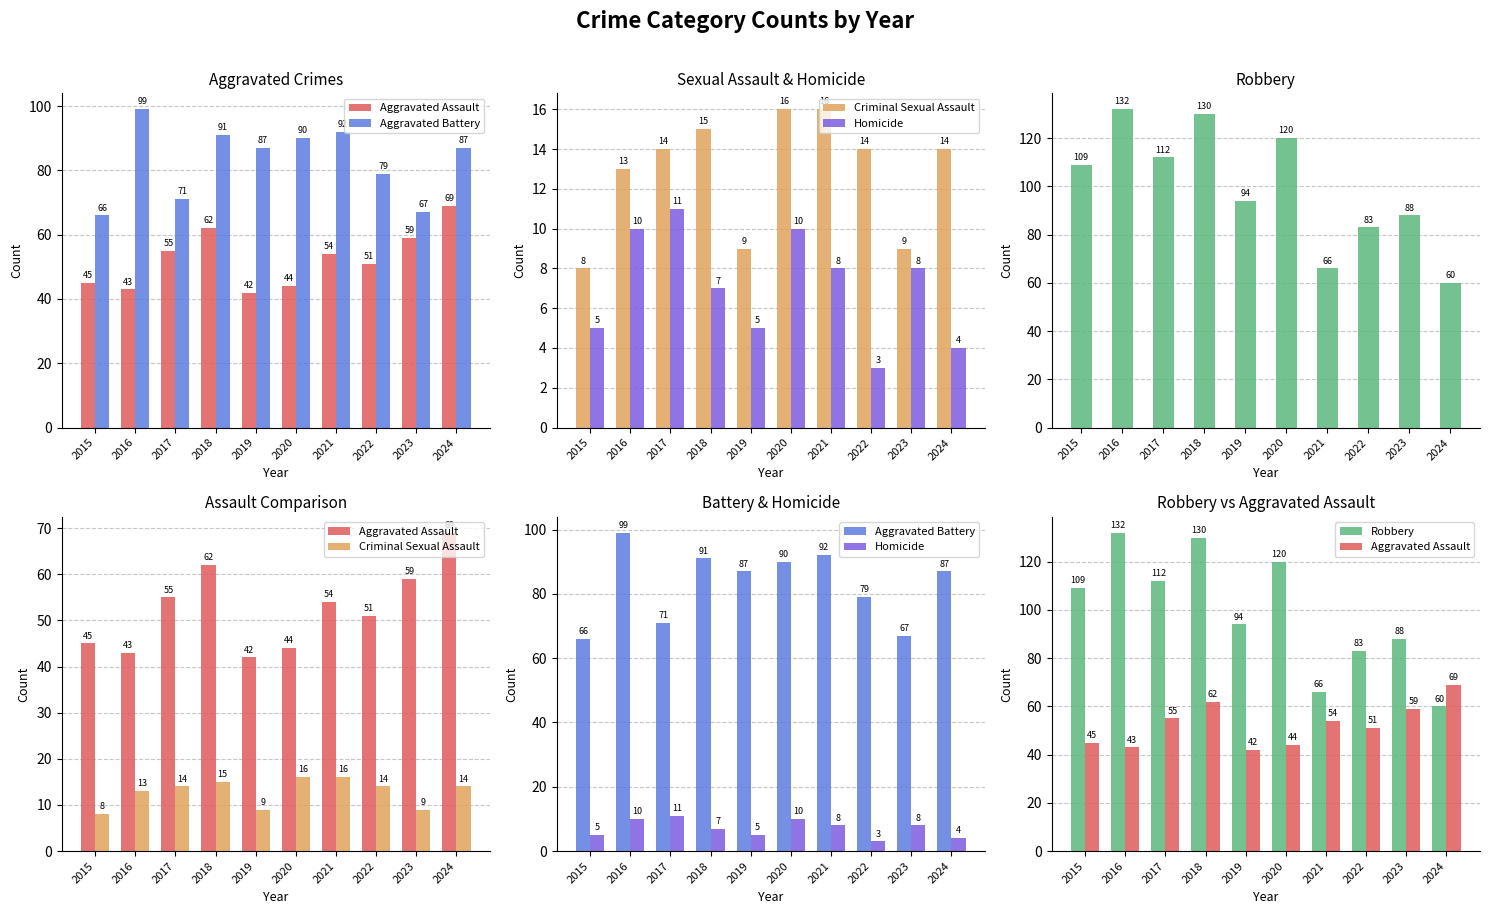

How many data points in Robbery are less than 109?

5